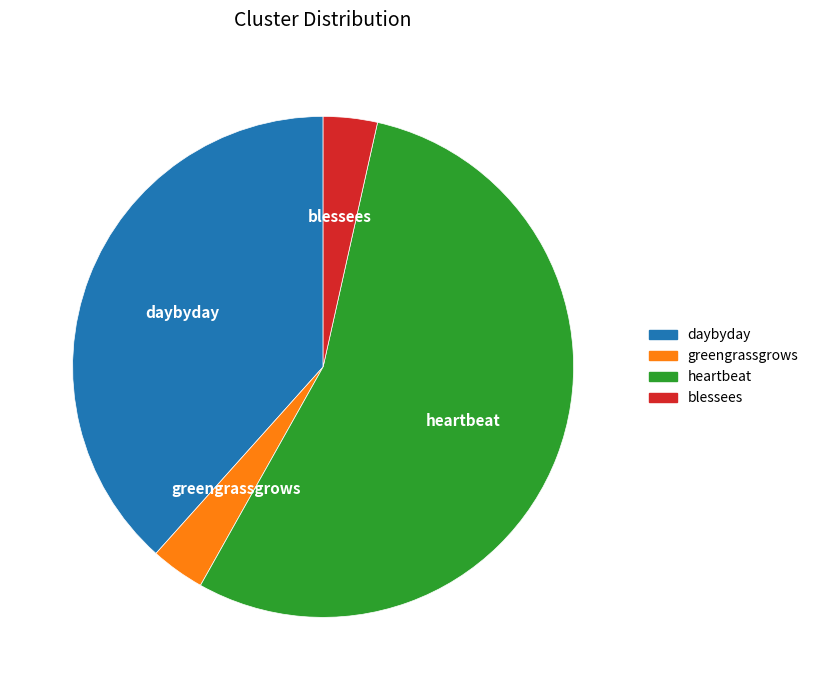

The greengrassgrows slice represents 3% of the pie. True or false?

True